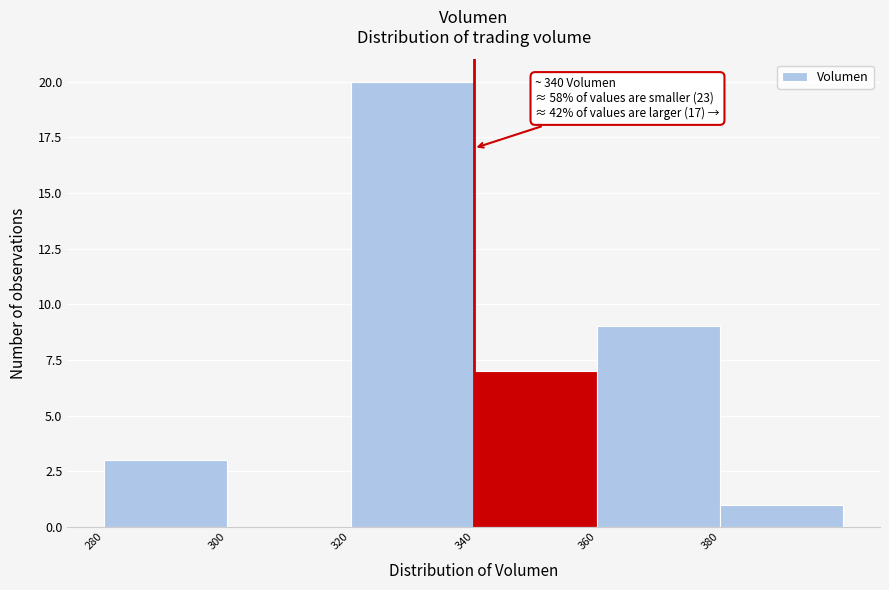

Over which range of the x-axis is the bar tallest?

320 to 340